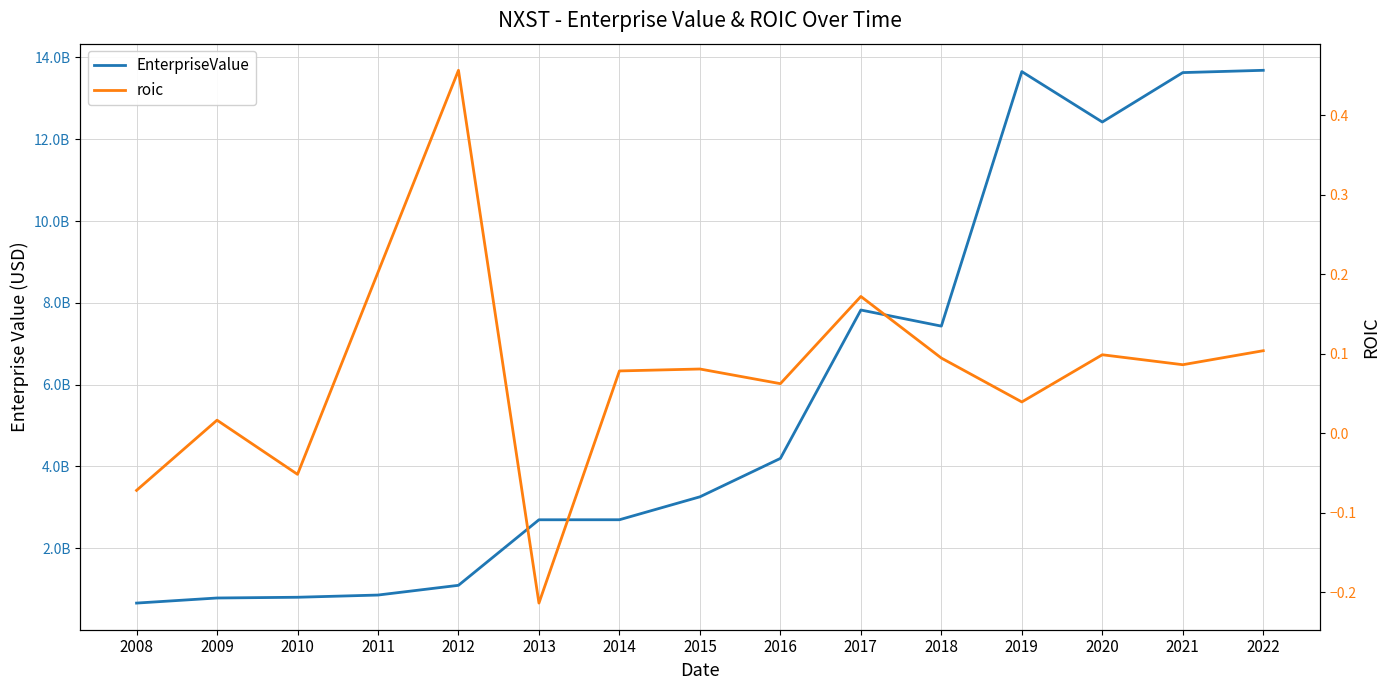

Which series has the largest range (max minus min)?

EnterpriseValue